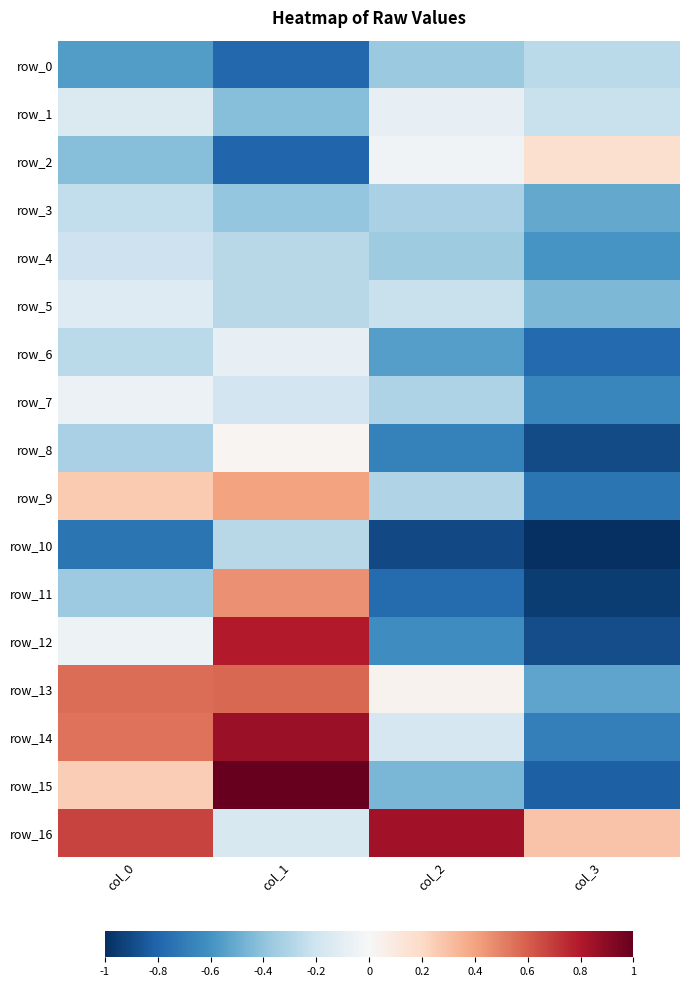

Which label corresponds to the largest value in the chart?

col_1